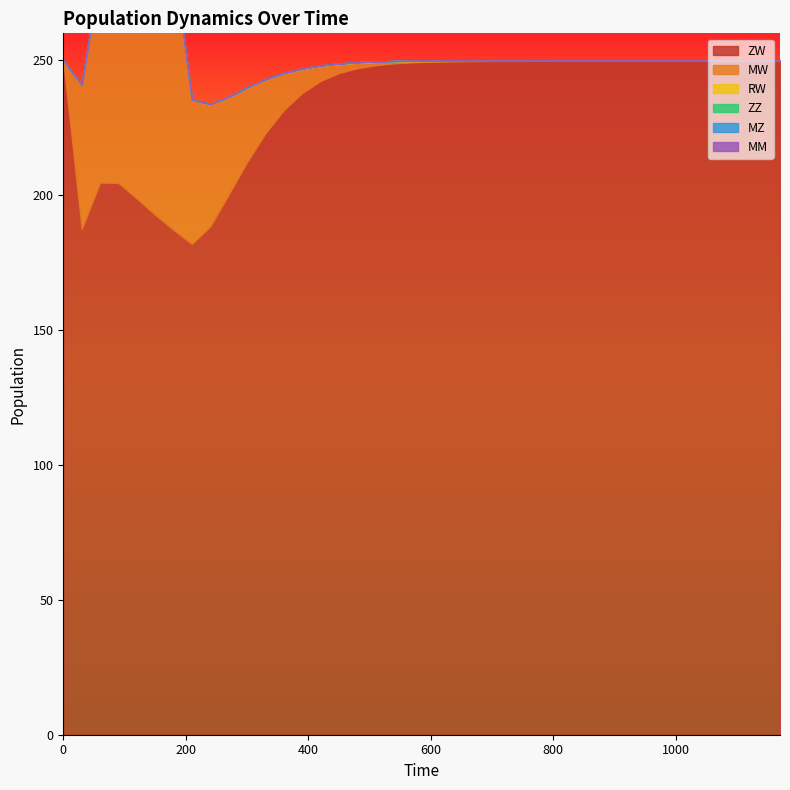

What are all the series names shown in the legend?

ZW, MW, RW, ZZ, MZ, MM